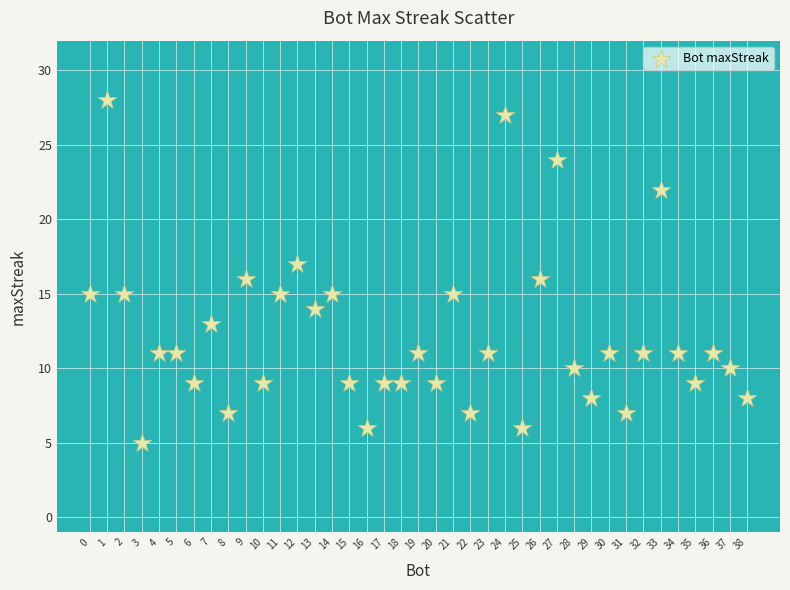

What is the range of X values (max minus min)?

38